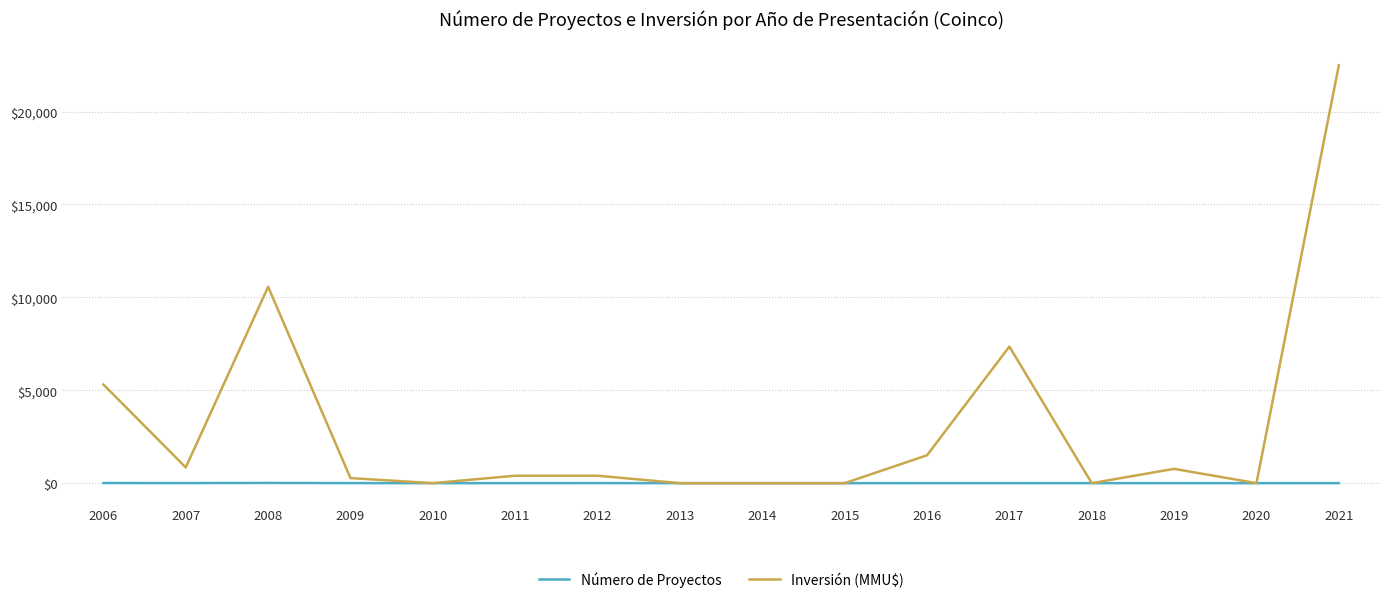

Which series has the widest spread of values?

Inversión (MMU$)